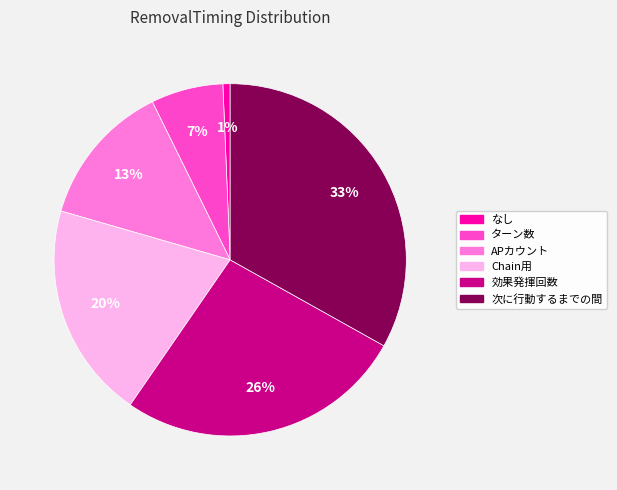

Is there a majority slice in this chart?

No